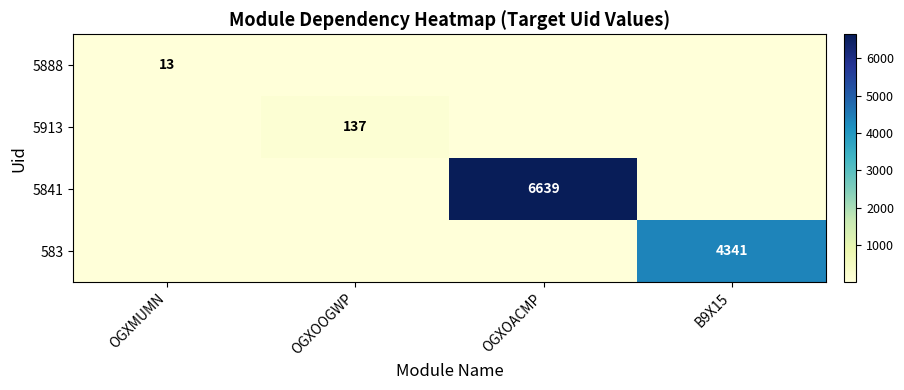

The 5913 series shows 59 at OGXOOGWP. True or false?

False